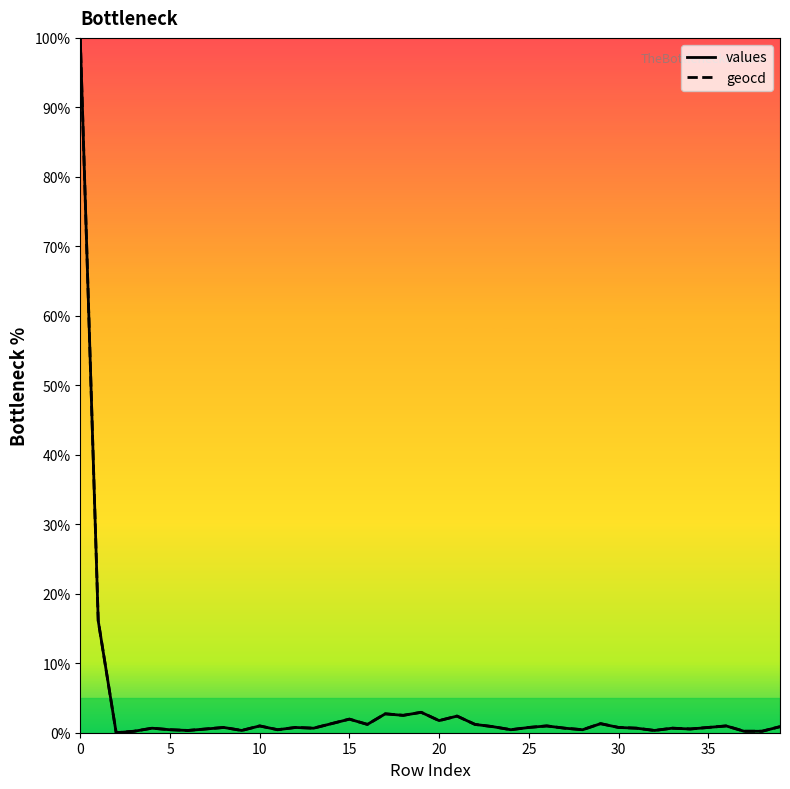

What is the greatest value displayed?

100.0